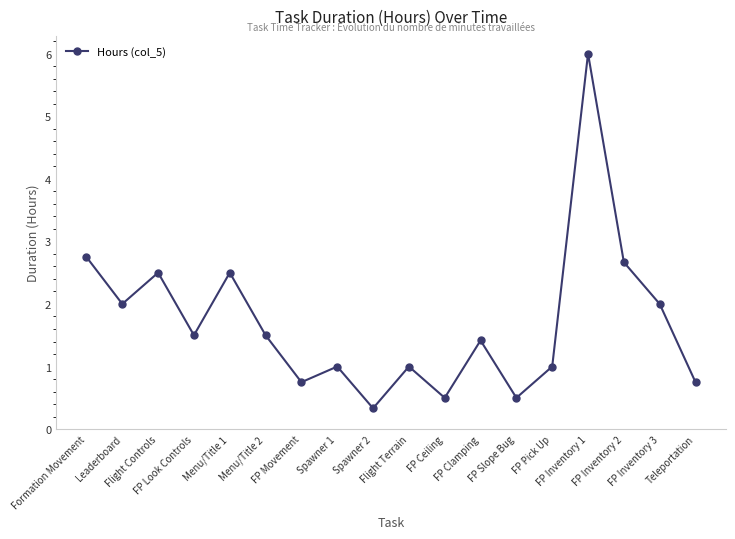

What is the maximum value shown in the chart?

6.0